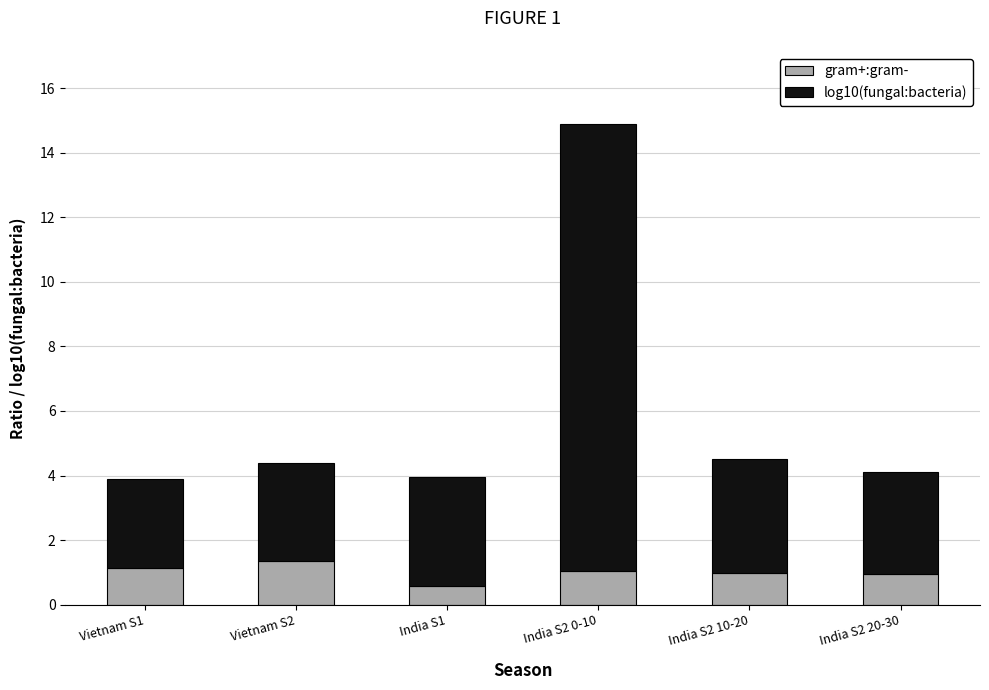

What is the highest value of the gram+:gram- series?

1.3